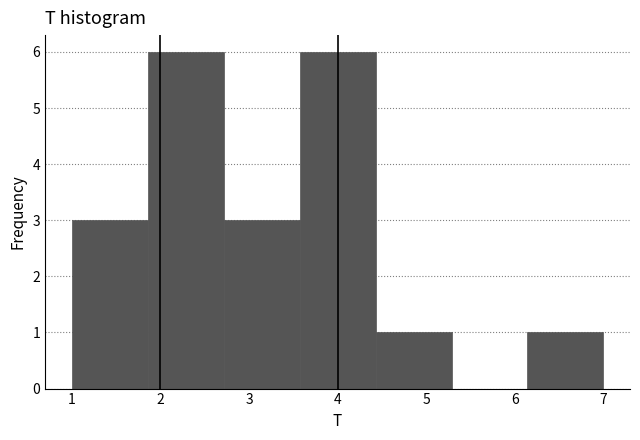

How tall is the bar that spans 3.6 to 4.4 on the x-axis? Neither the bar edges nor the heights are printed on the chart, so give them approximately, as read against the axes.

6